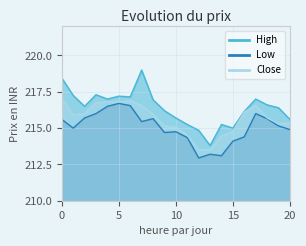

What is the difference between the second highest and minimum values in the High series?

4.6